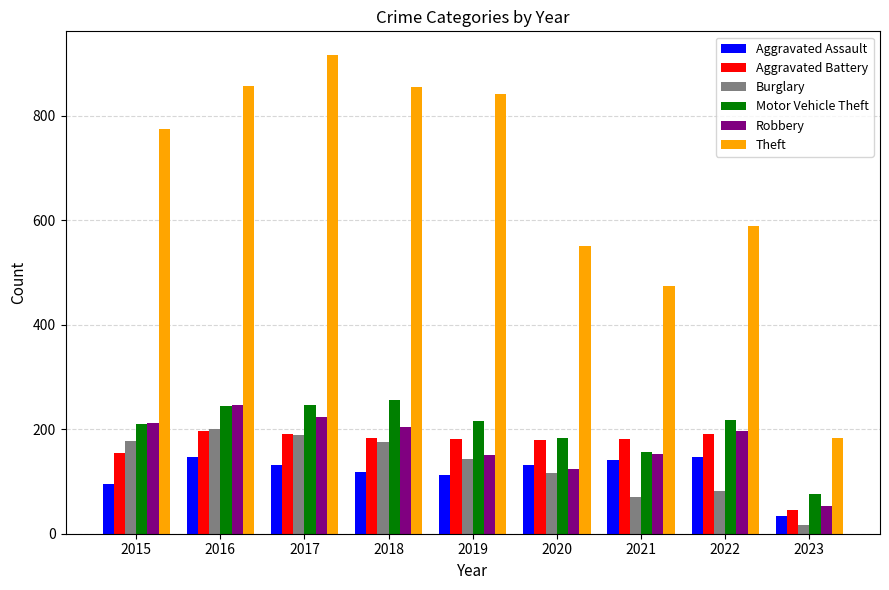

What is the sum of all Aggravated Assault values?

1056